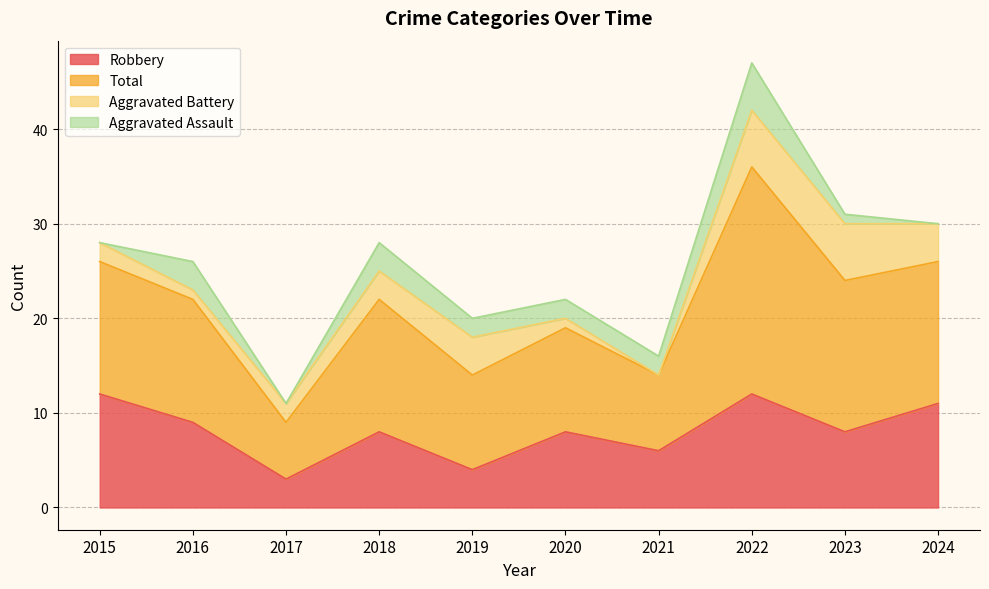

What is the difference between the highest and lowest values at 2020?

14